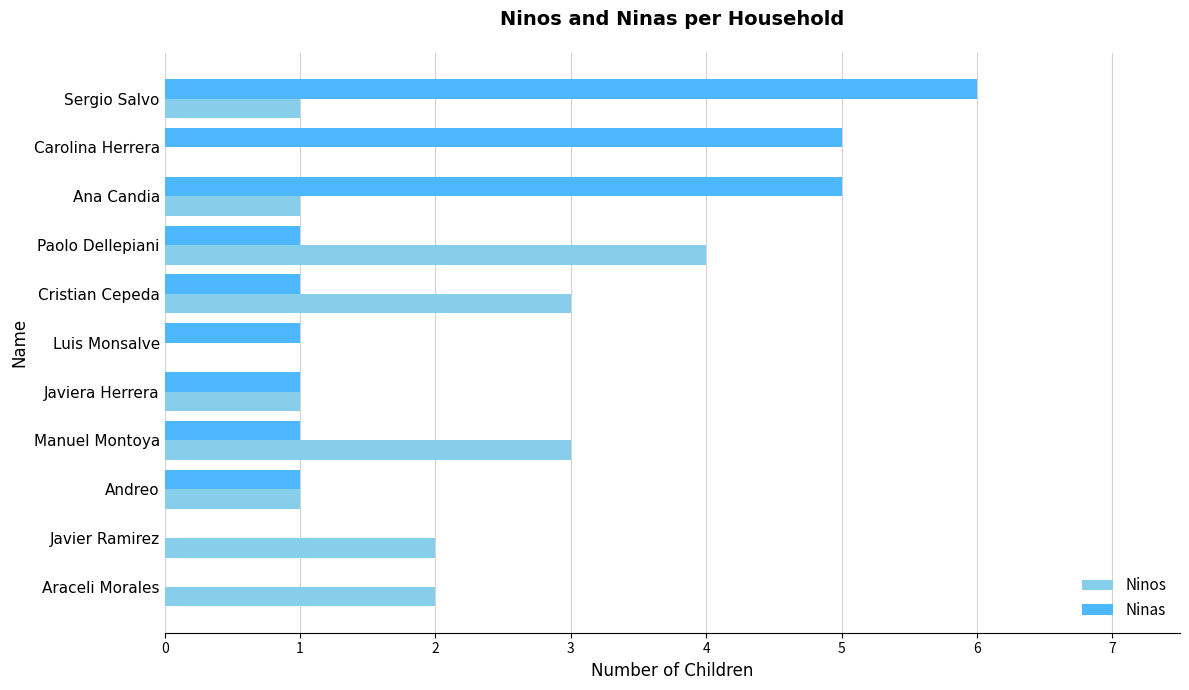

Is it true that Ninos equals 2 at Sergio Salvo?

False